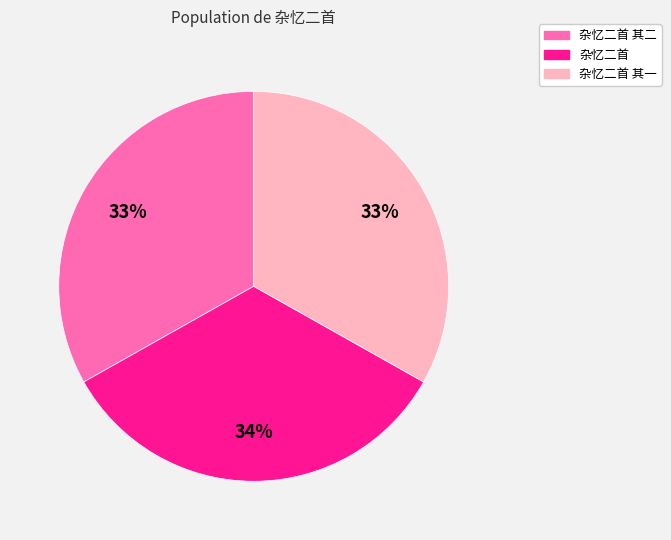

Is there a majority slice in this chart?

No